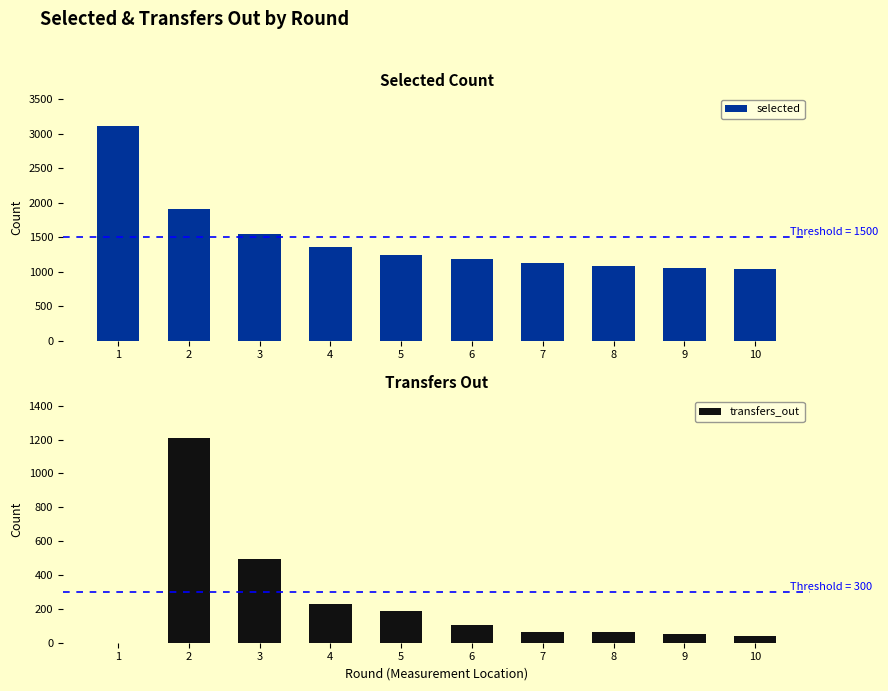

List the series in order of their overall mean, highest first.

selected, transfers_out